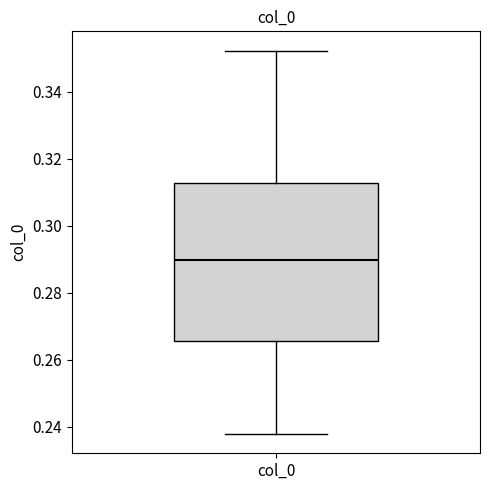

Read this box plot against the y-axis: the position of the median line, the range covered by the box, and the ends of both whiskers. The values are not printed on the chart, so give them approximately, as read against the axis.

median 0.290, box 0.266 to 0.312, whiskers 0.238 to 0.352